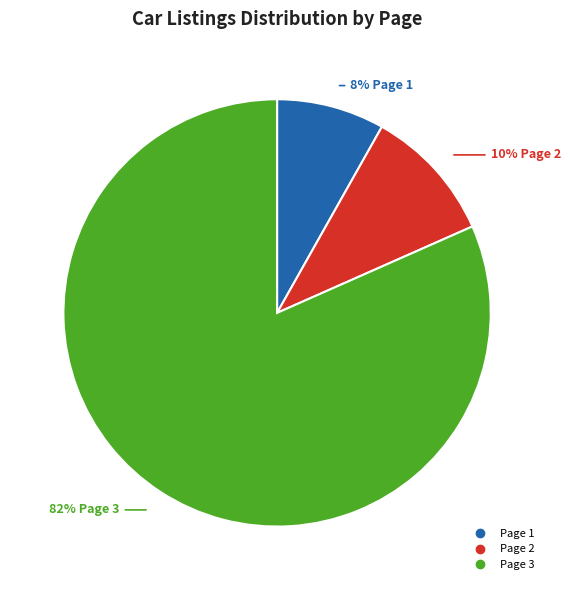

Is Page 2 the majority of the pie?

No